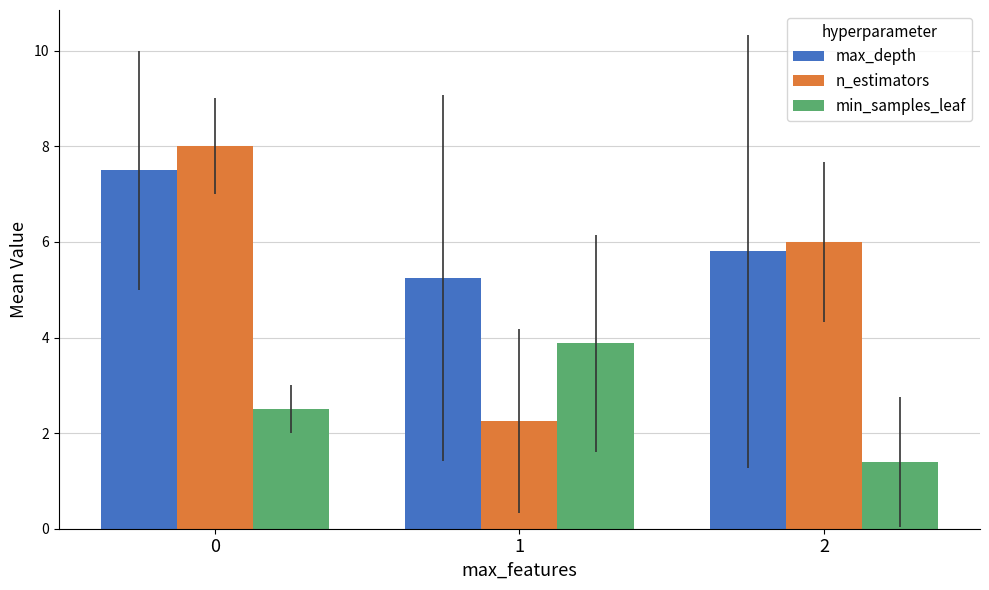

What is the maximum value for max_depth?

7.5